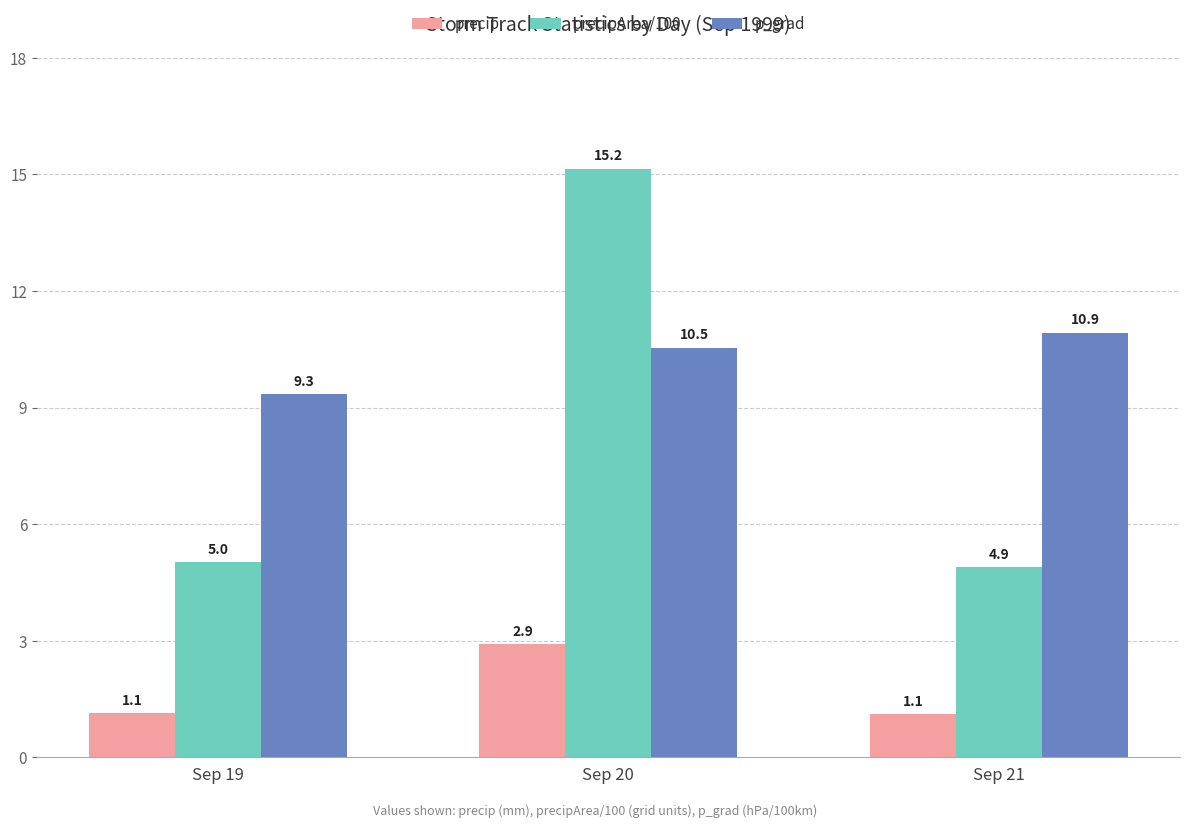

Is the value of p_grad at Sep 21 greater than the value of precip at Sep 20?

Yes